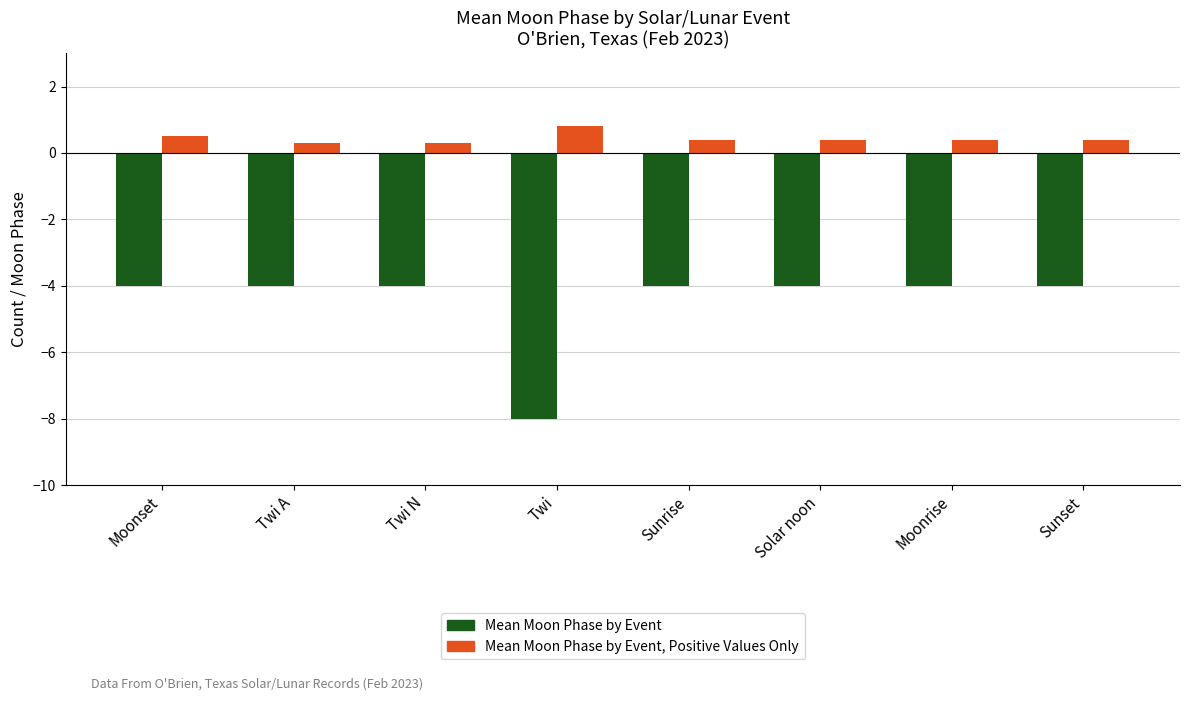

What is the total value across all series at Twi?

-8